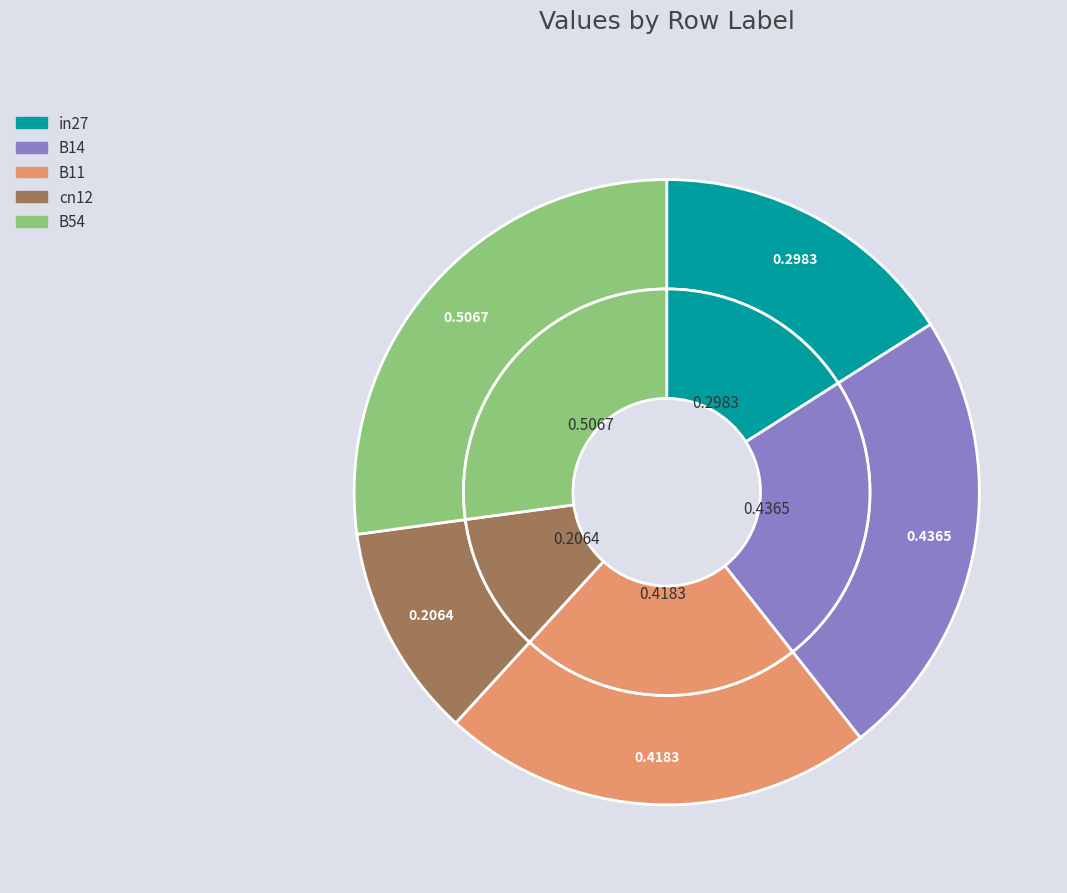

How much of the chart is everything except B14?

76.6%